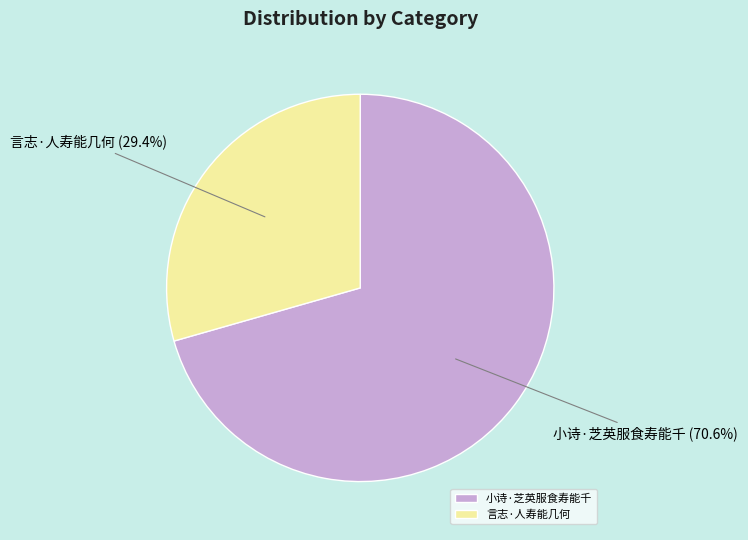

Count the number of slices in the pie.

2